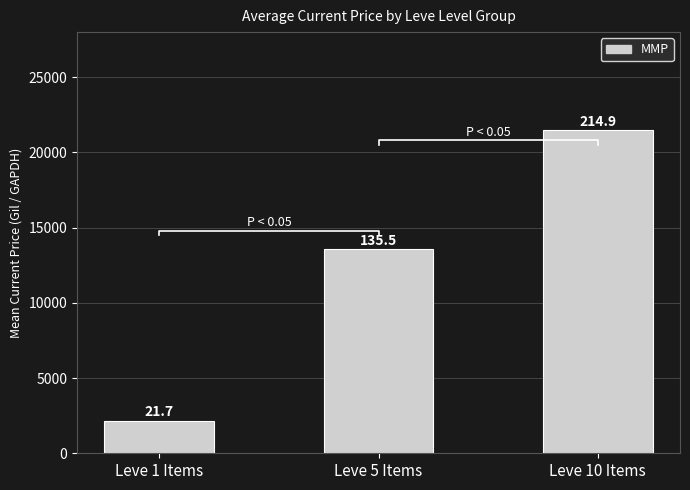

At which label is the value closest to 11828?

Leve 5 Items